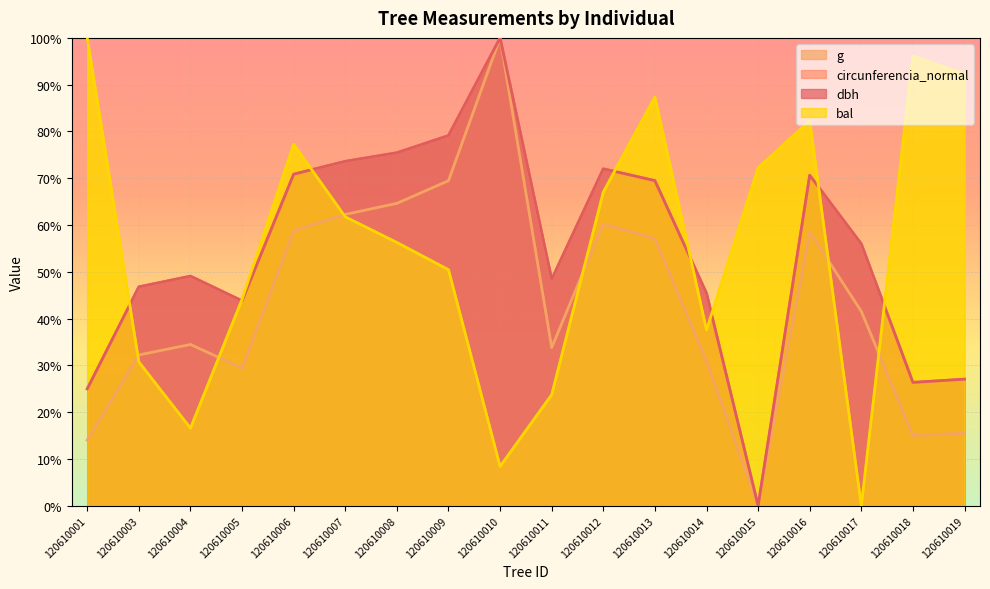

What is the value of the circunferencia_normal point at the 16th from the left?

56.0